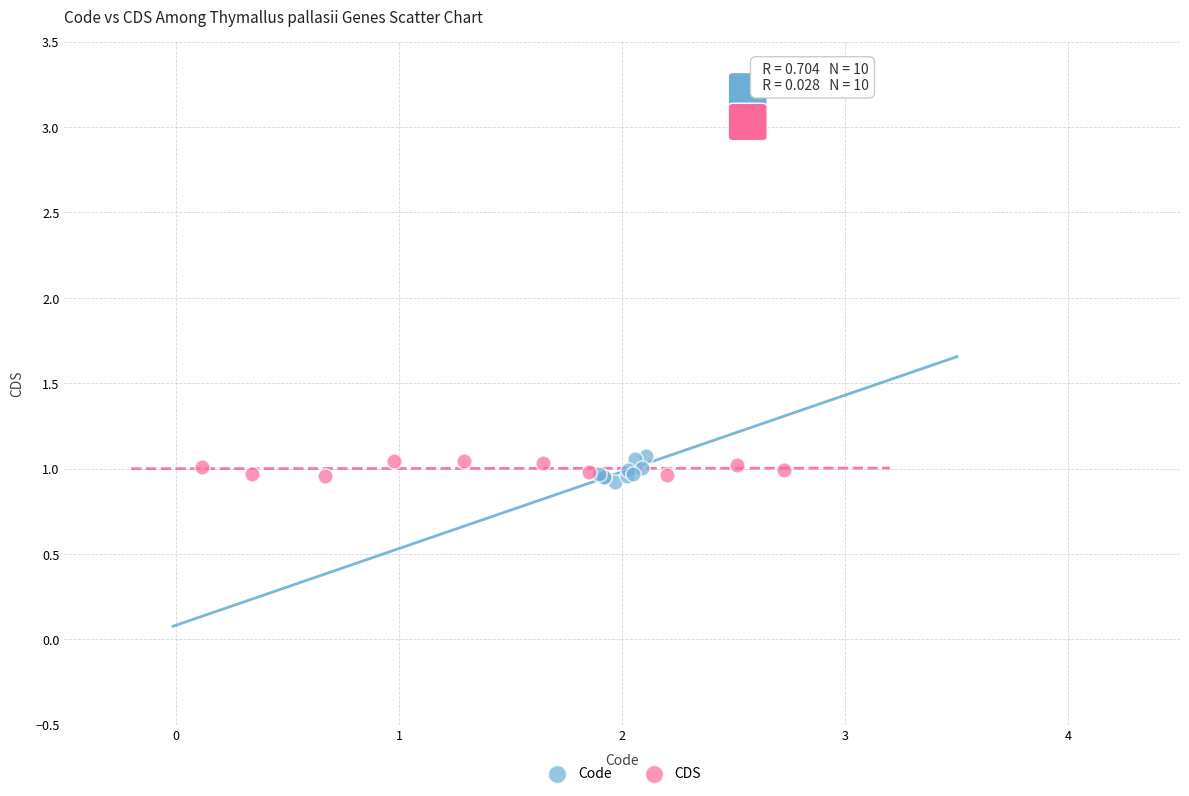

What are all the series names shown in the legend?

Code, CDS